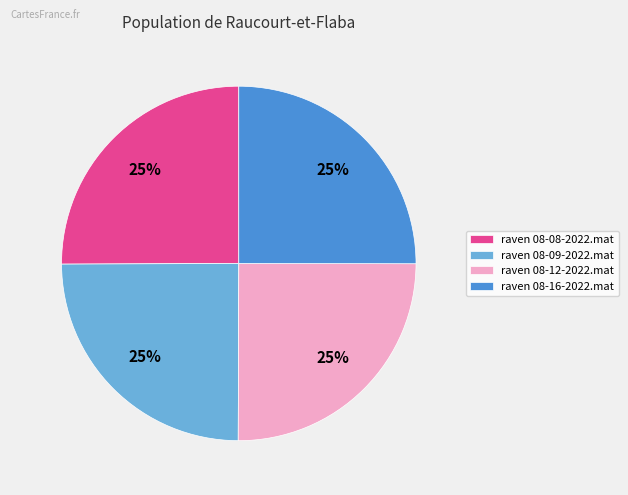

To the nearest percent, what is the combined percentage of raven 08-12-2022.mat and raven 08-08-2022.mat?

50%